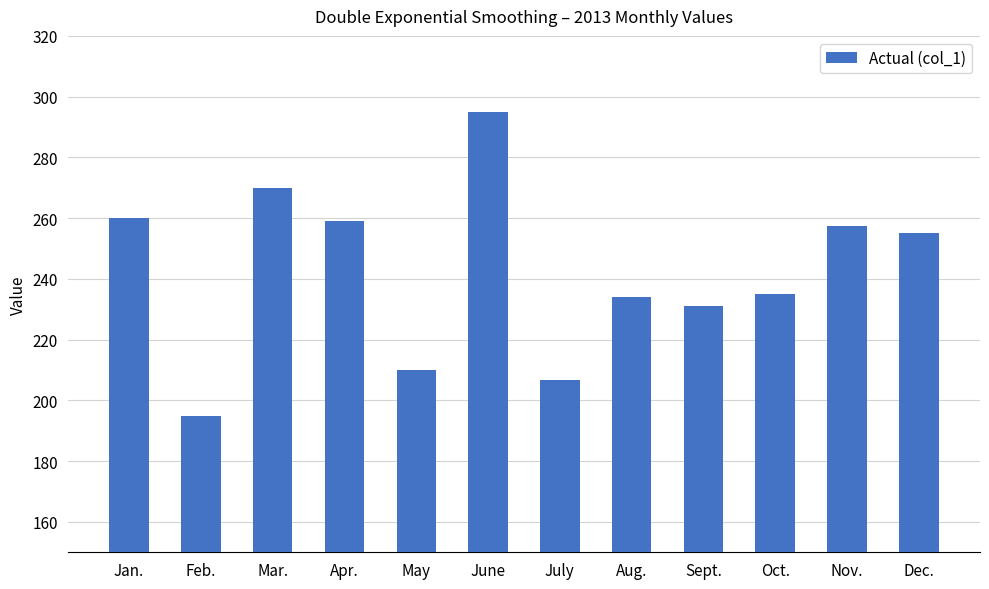

What is the label of the 8th bar from the right?

May